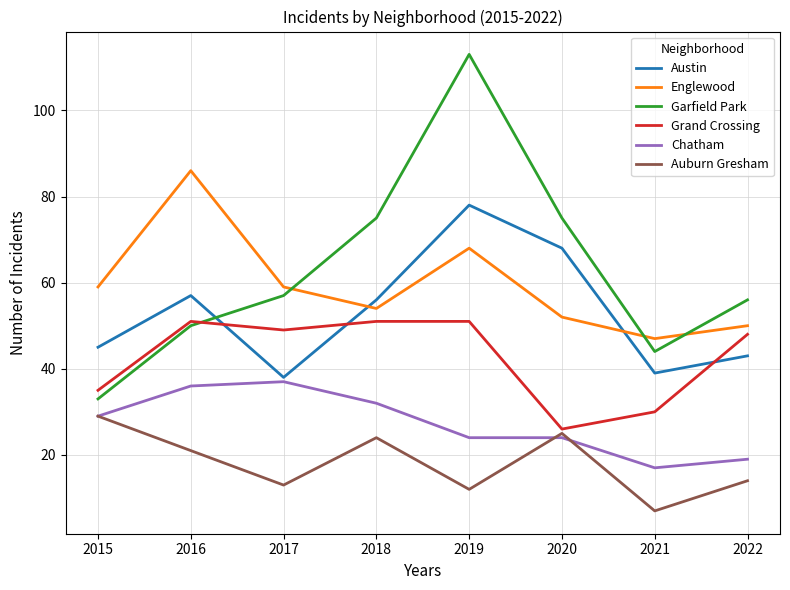

Between 2016 and 2019, which series saw the biggest shift?

Garfield Park